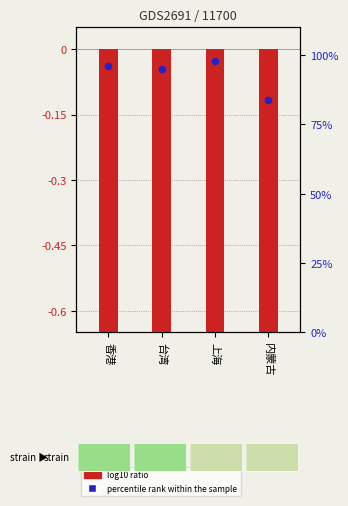

Between 香港 and 台湾, which is larger?

香港